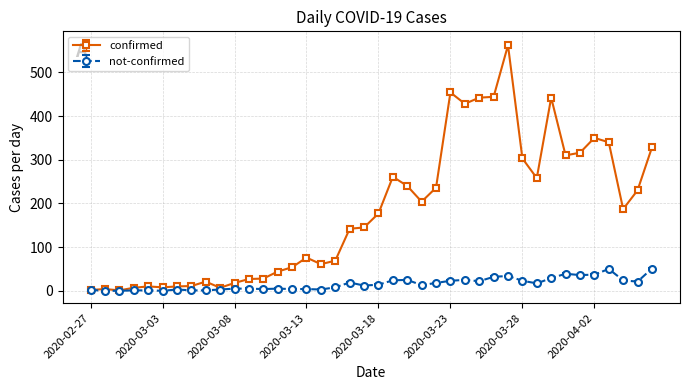

True or false: not-confirmed has more than 0 points higher than both neighbors.

True